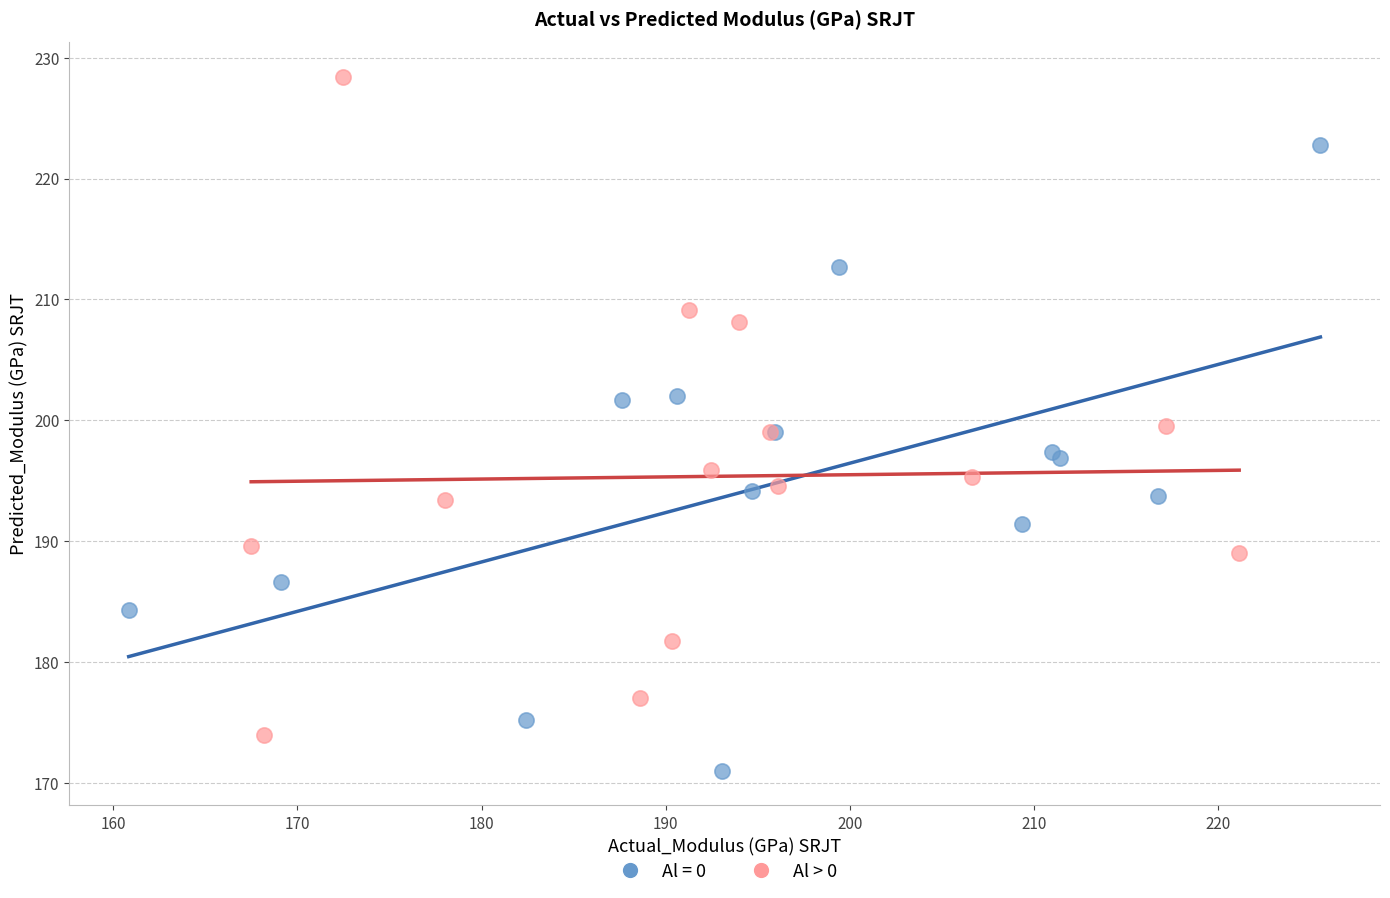

Which series reaches the maximum Y coordinate?

Al > 0